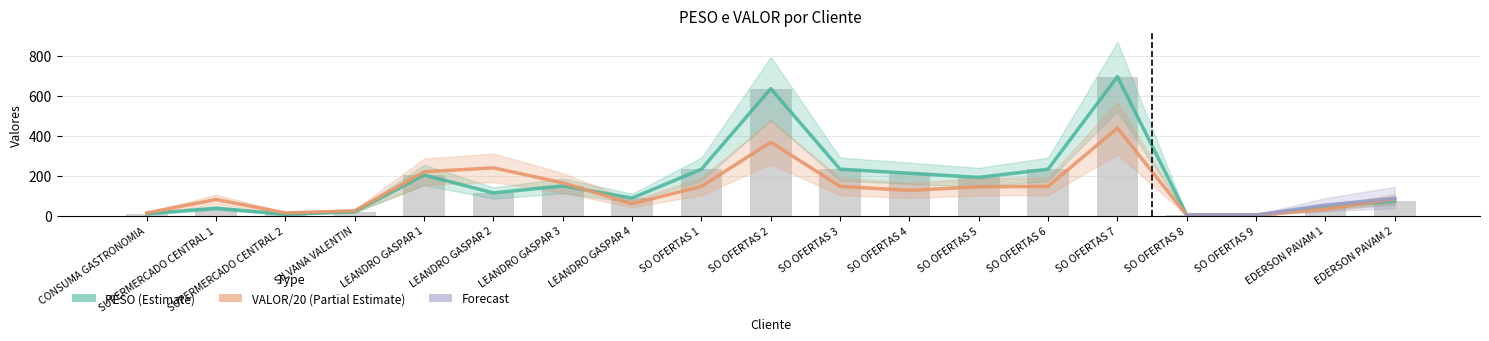

What is the average value of the VALOR series?

128.4